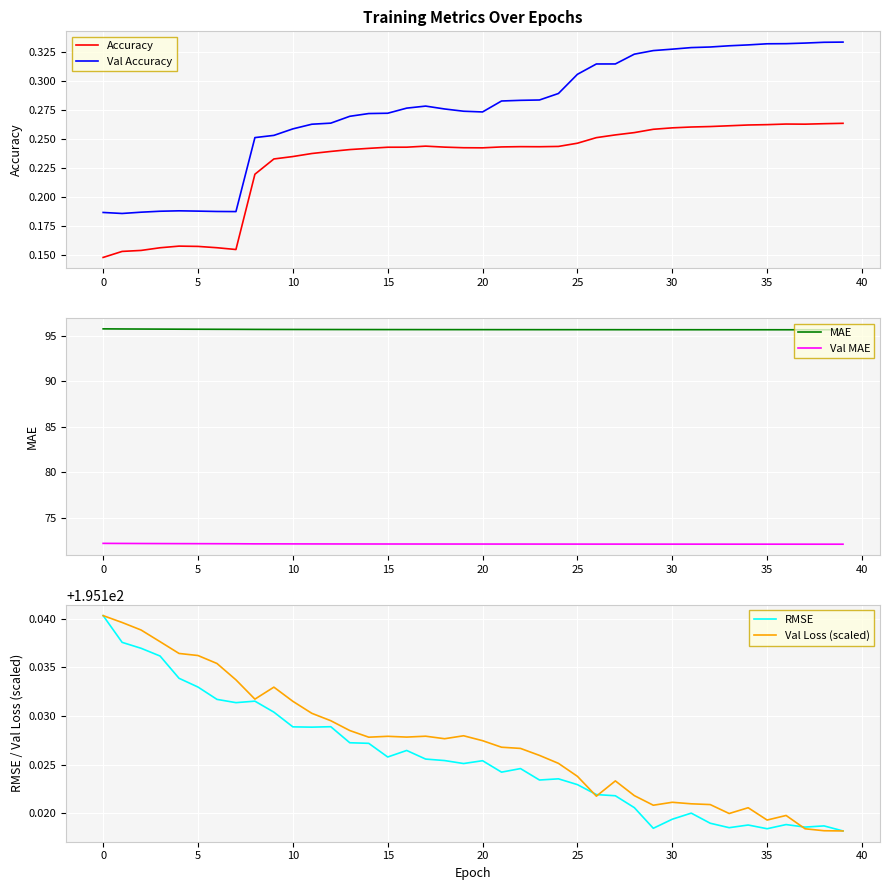

Rank the series at 29 from highest to lowest value.

Val Loss (scaled), RMSE, MAE, Val MAE, Val Accuracy, Accuracy